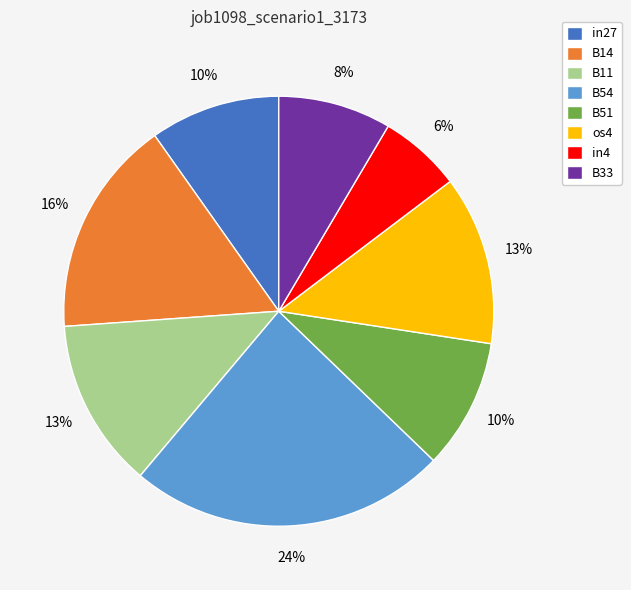

Is it true that B11 is 3% of the pie?

False